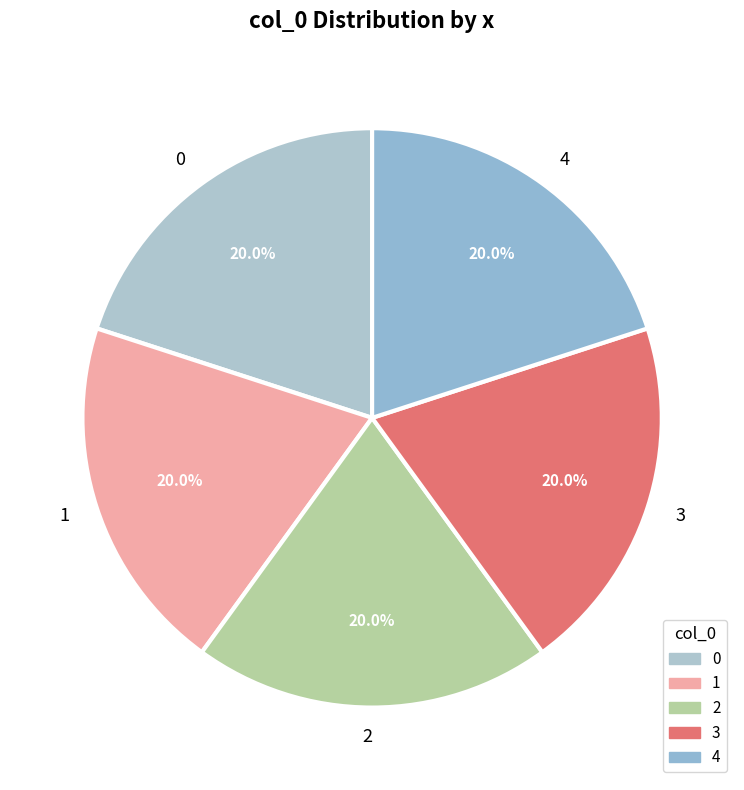

What portion of the pie excludes 0?

80.0%